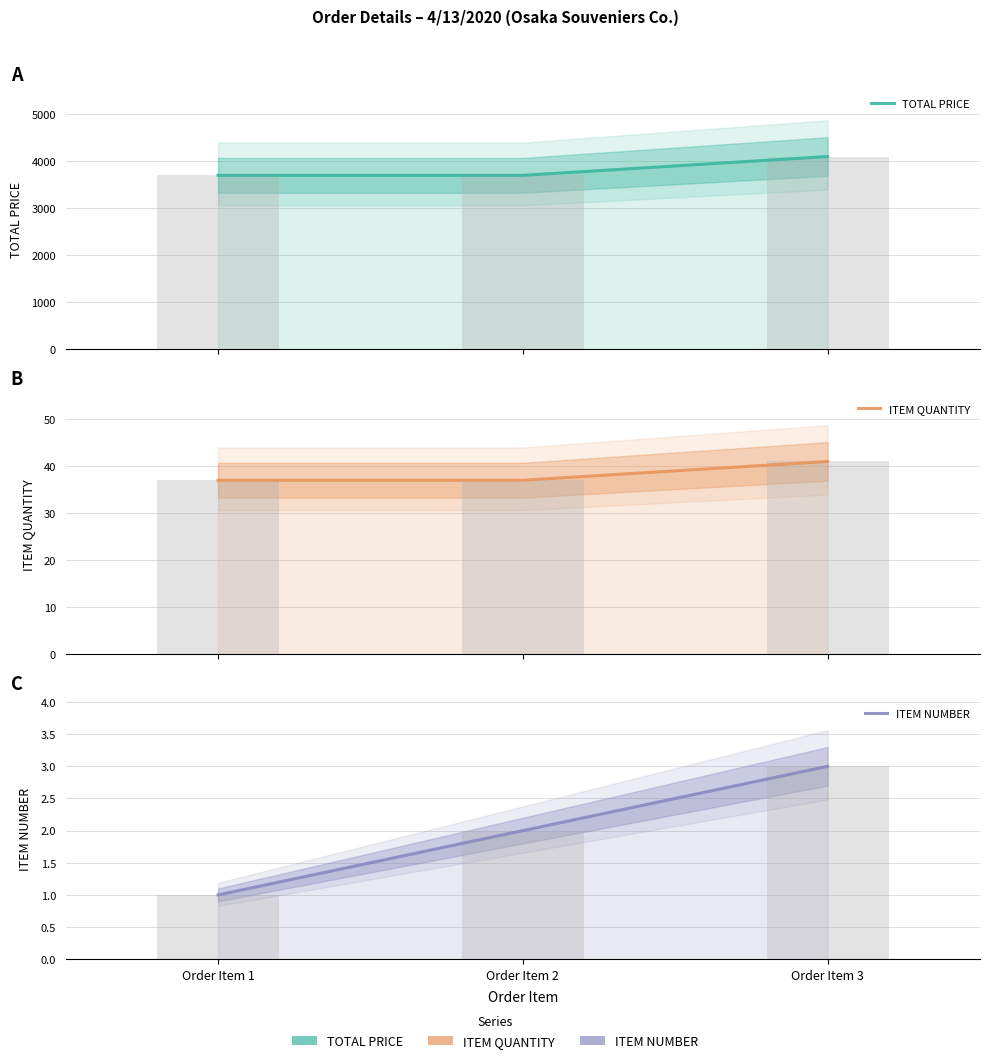

Reading right to left, list all the values displayed in this chart.

TOTAL PRICE: Order Item 3=4100	Order Item 2=3700	Order Item 1=3700
ITEM QUANTITY: Order Item 3=41	Order Item 2=37	Order Item 1=37
ITEM NUMBER: Order Item 3=3	Order Item 2=2	Order Item 1=1